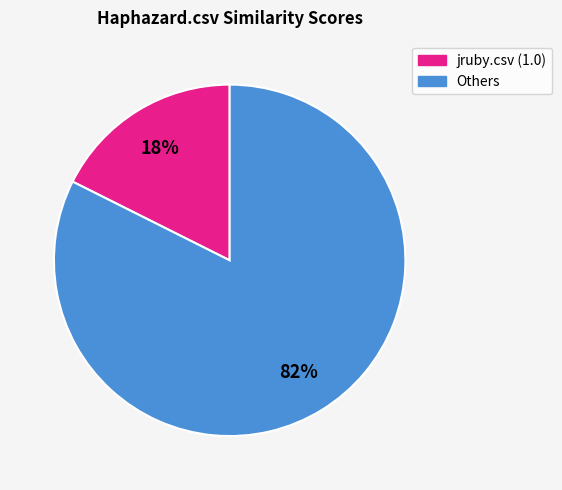

Is there a majority slice in this chart?

Yes